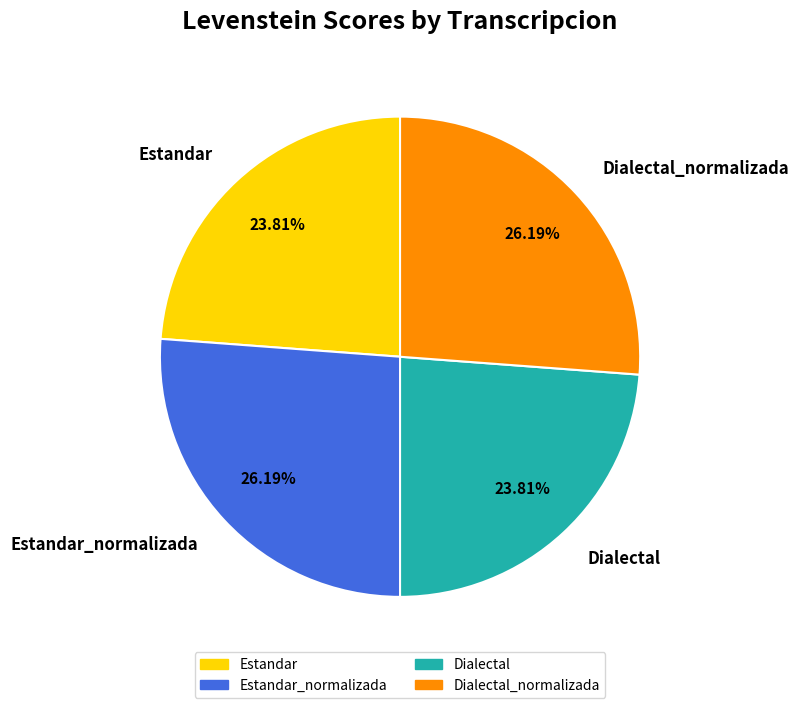

Count the number of slices in the pie.

4